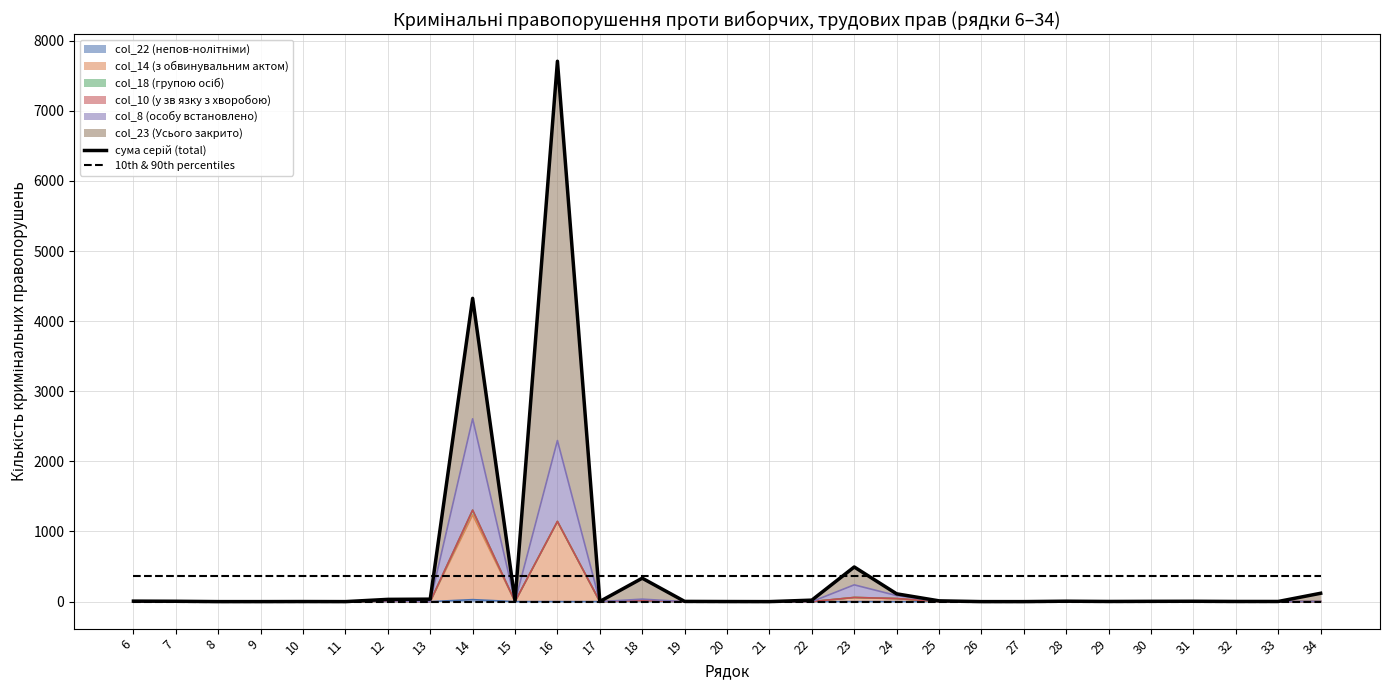

How many data points does each series have?

29